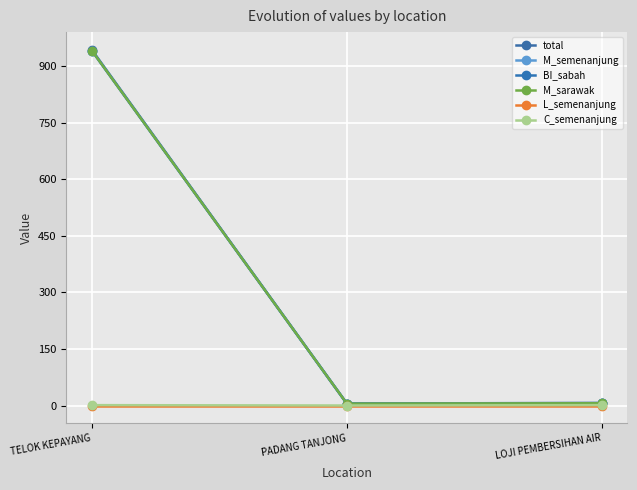

Does the chart have visible grid lines?

Yes